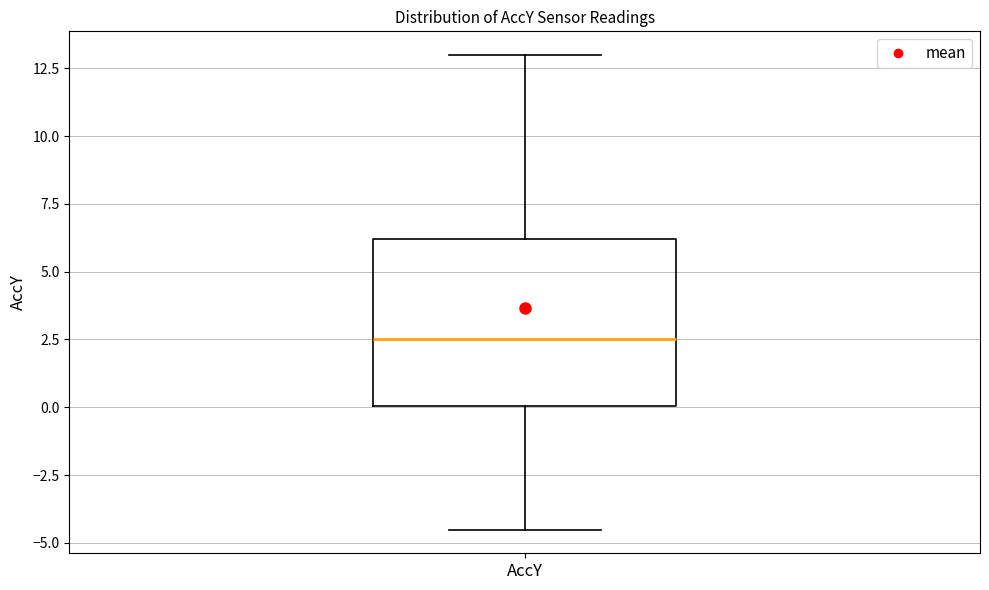

Where does the upper whisker of the box for AccY end on the y-axis? The values are not printed on the chart, so give them approximately, as read against the axis.

13.0